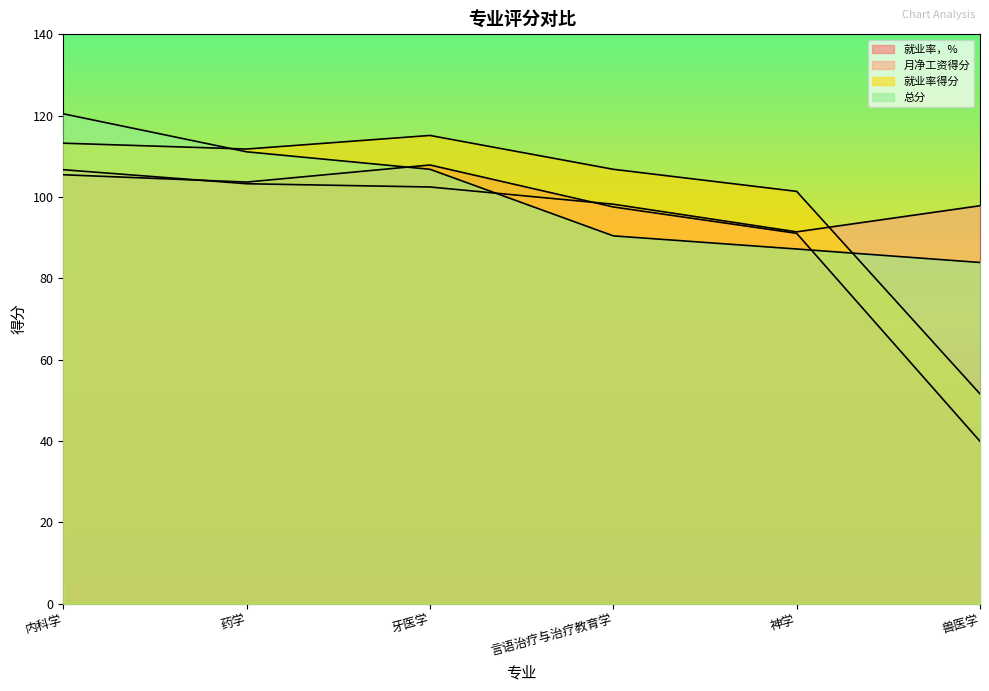

Reading left to right, what are all the values shown in this chart?

就业率，%: 105.5	103.7	107.9	97.6	91.1	40.0
月净工资得分: 106.7	103.3	102.5	98.2	91.4	97.9
就业率得分: 113.2	111.8	115.1	106.8	101.4	51.6
总分: 120.5	111.1	106.8	90.5	87.2	83.9